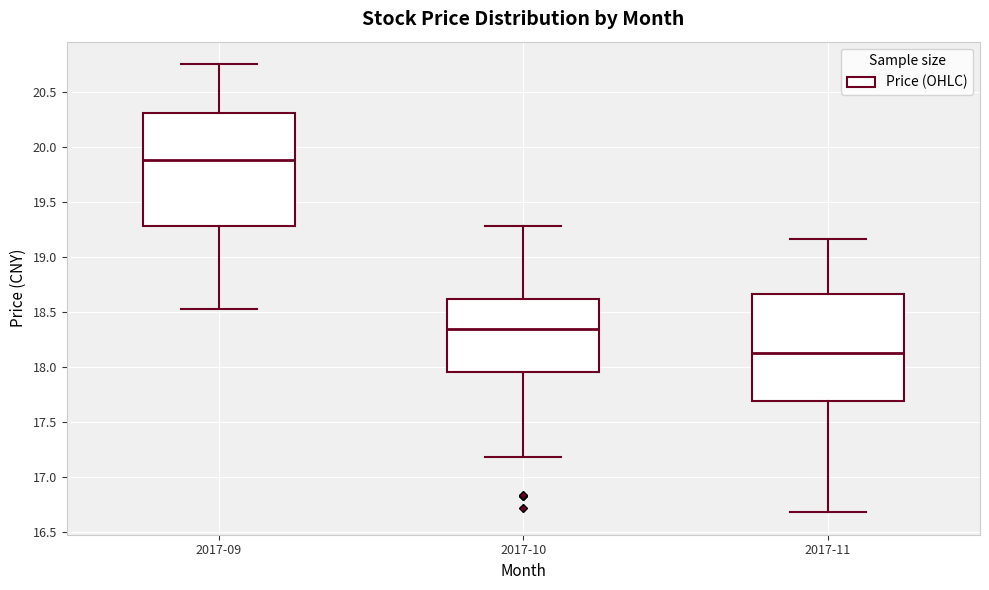

Where does the upper whisker of the box for 2017-10 end on the y-axis? The values are not printed on the chart, so give them approximately, as read against the axis.

19.30